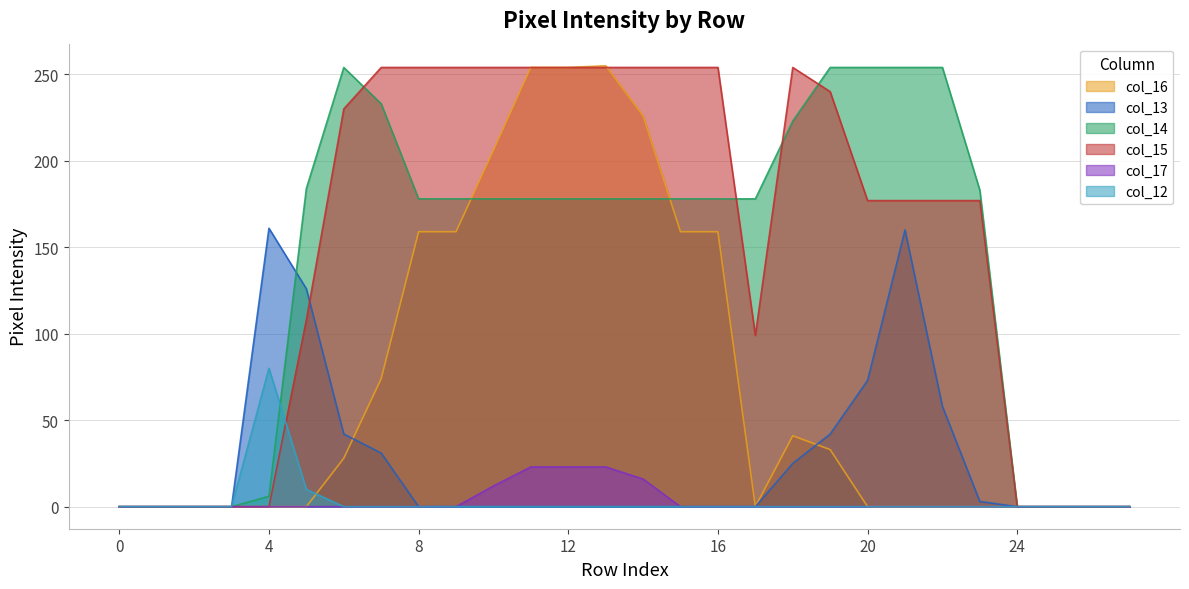

What is the difference between the maximum and second lowest values in the col_17 series?

23